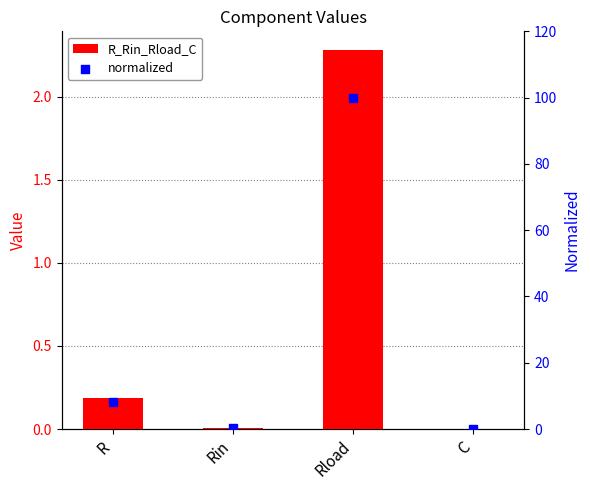

Is the value of normalized at Rin greater than the value of R_Rin_Rload_C at R?

Yes